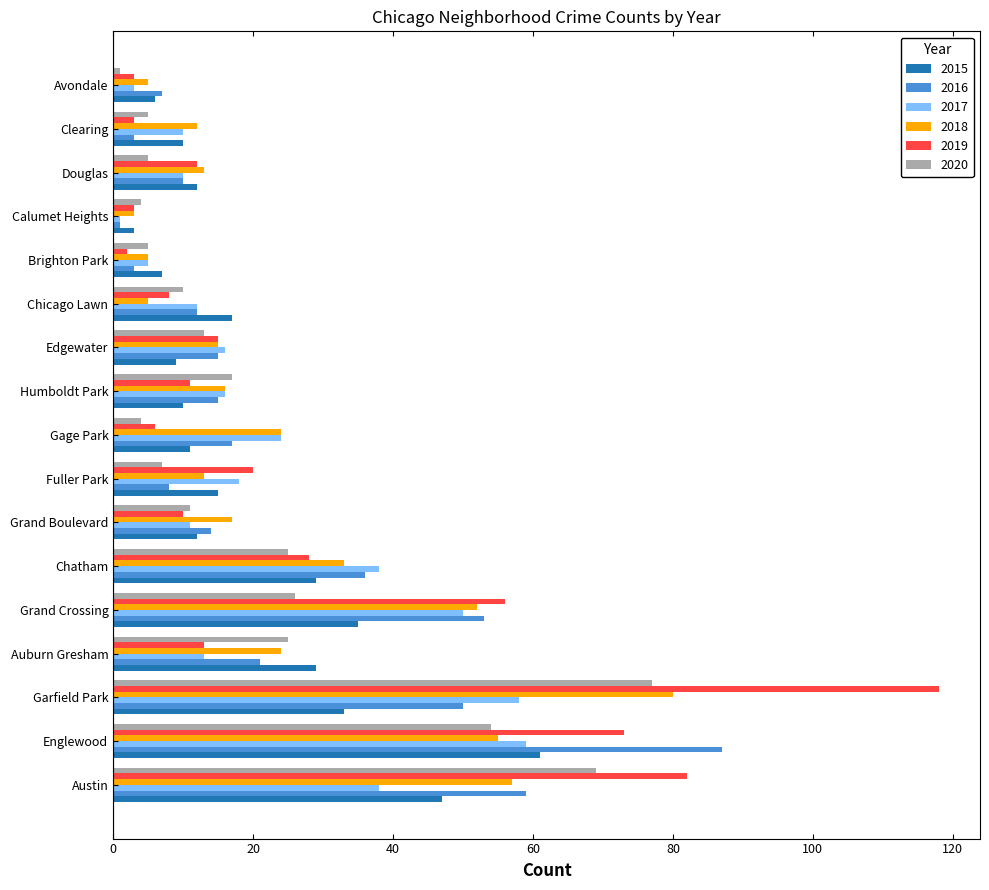

The 2019 series shows 12 at Douglas. True or false?

True